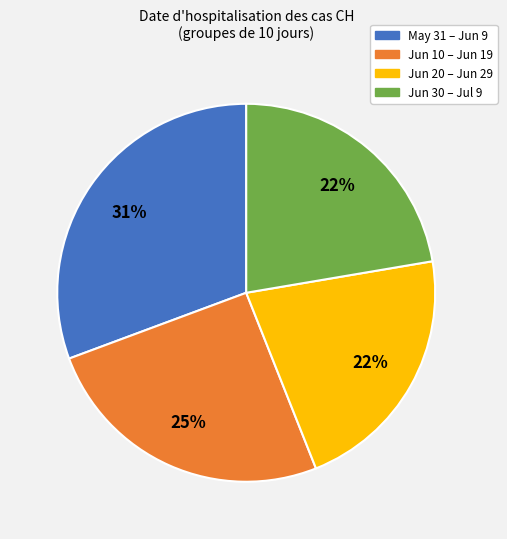

To the nearest percent, what is the difference between the largest and smallest slice percentages?

9%